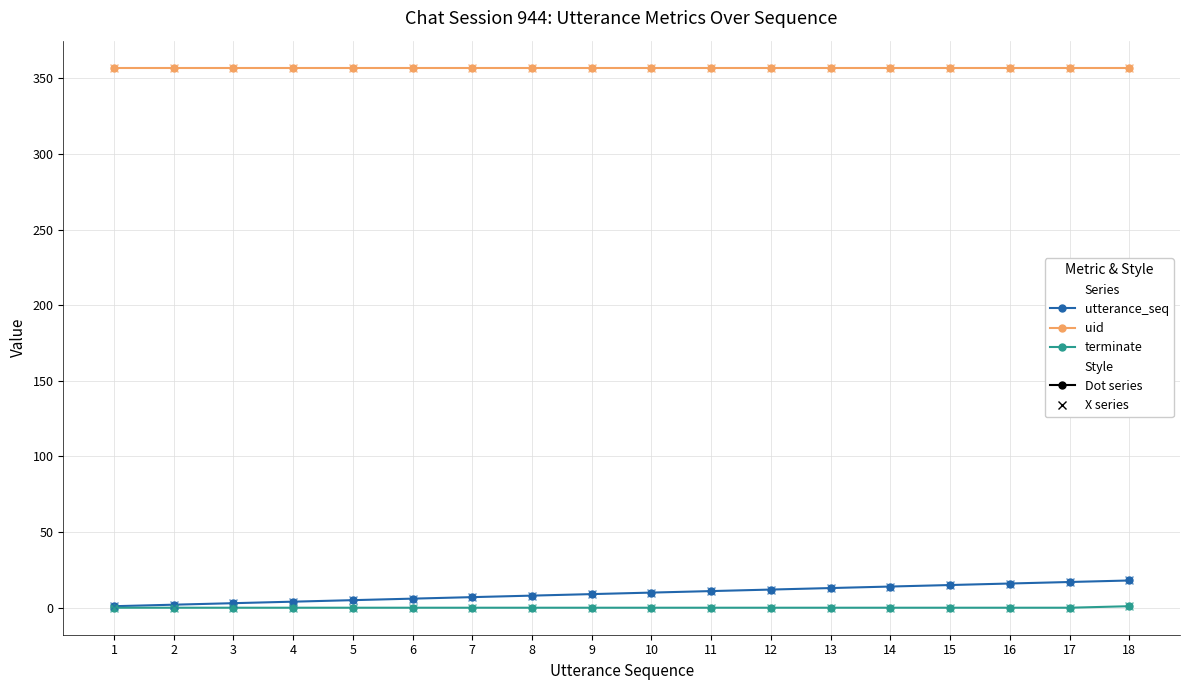

At which category is the sum across all series the highest?

18